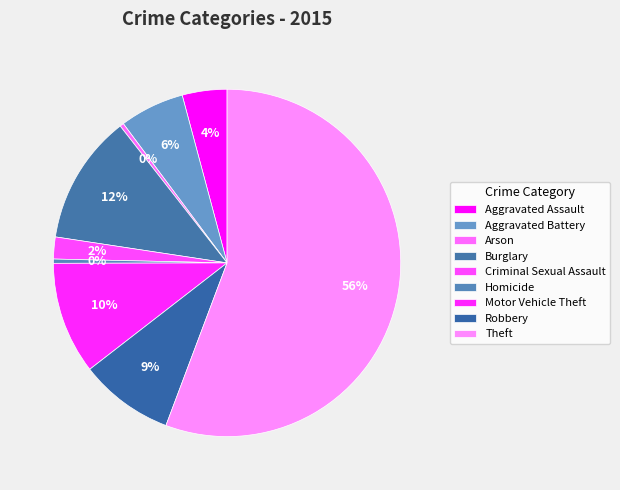

Which category has the biggest portion of the pie?

Theft